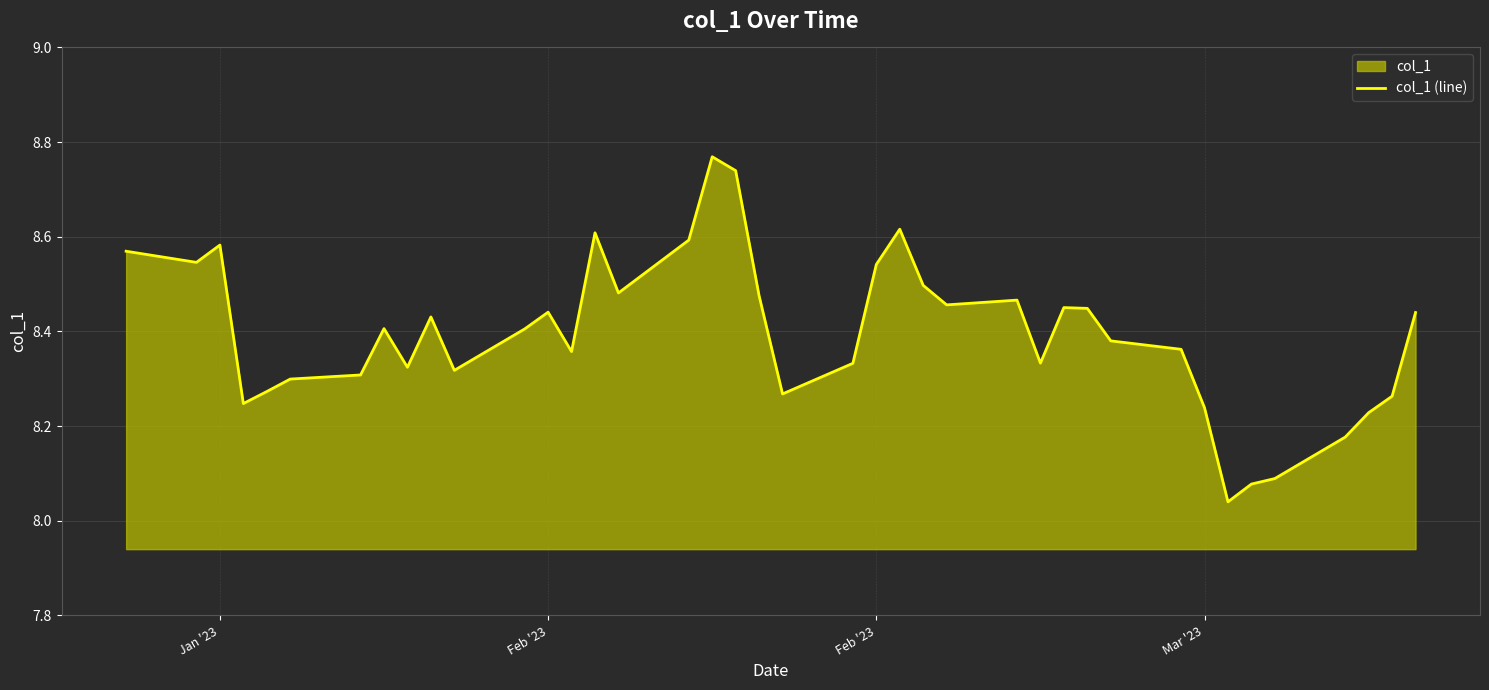

How many interior local peaks (higher than both neighbors) does the data have?

9